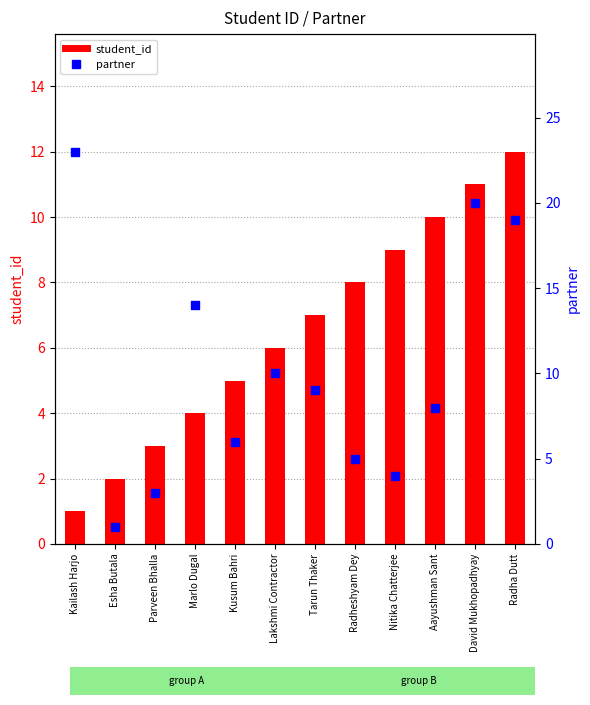

What is the total value across all series at Radha Dutt?

31